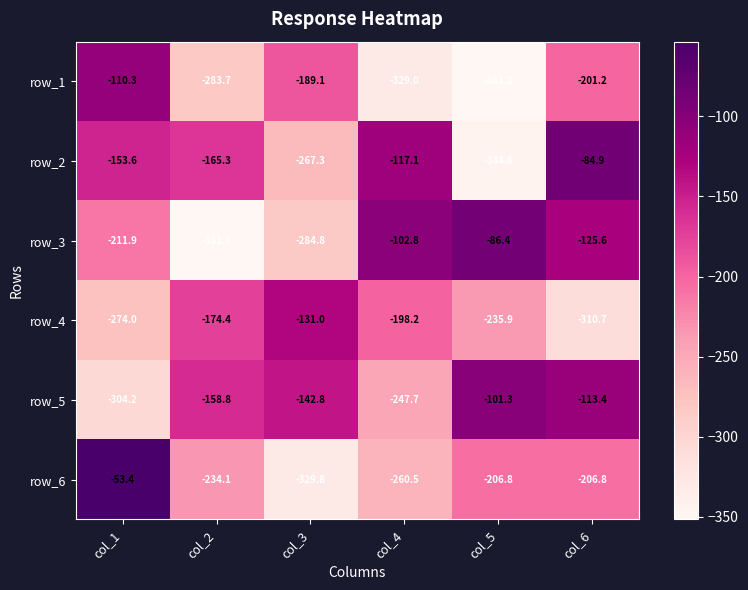

What is the total value across all series at col_1?

-1107.4